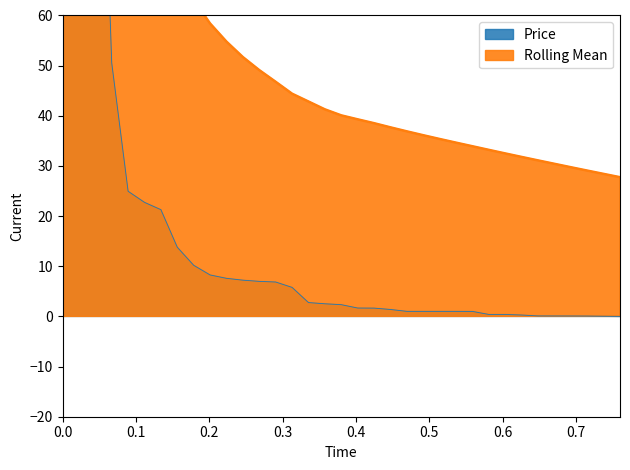

Which series has the largest total across all categories?

Rolling Mean